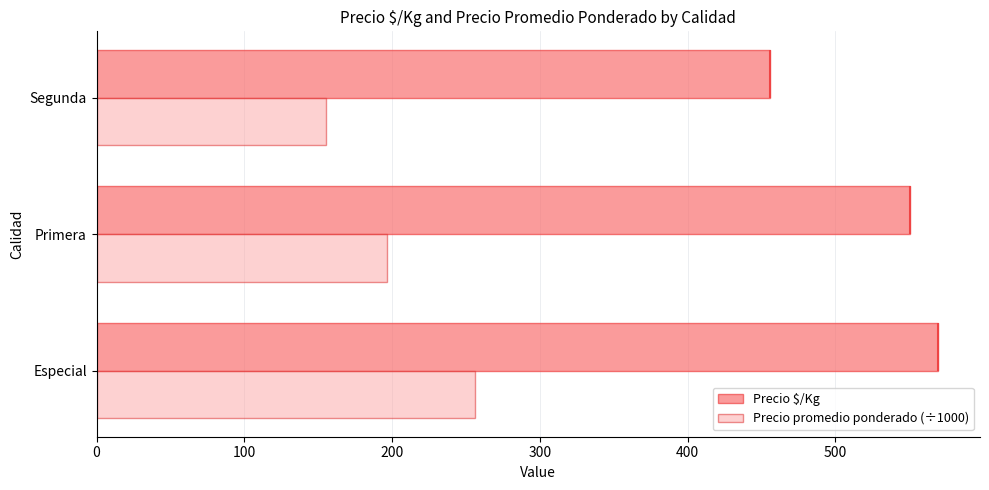

Reading left to right, what are all the values shown in this chart?

Precio $/Kg: 569.4	550.8	455.4
Precio promedio ponderado (÷1000): 256.2	196.7	155.6